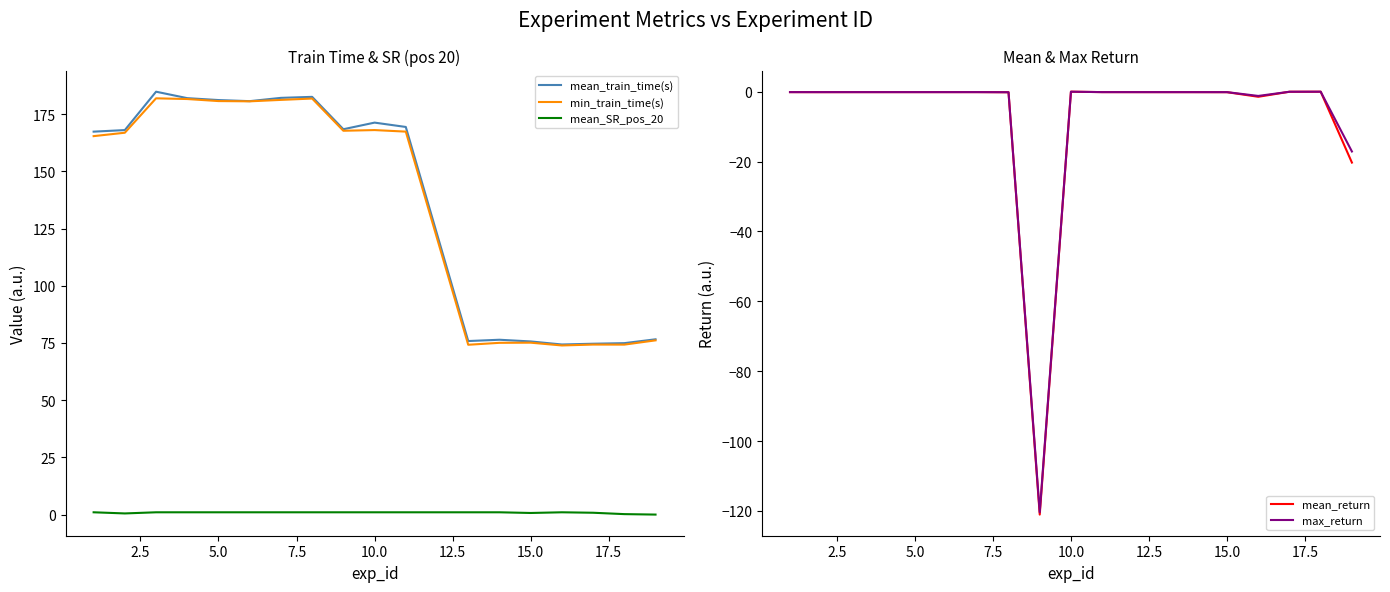

How many lines are shown in the chart?

5